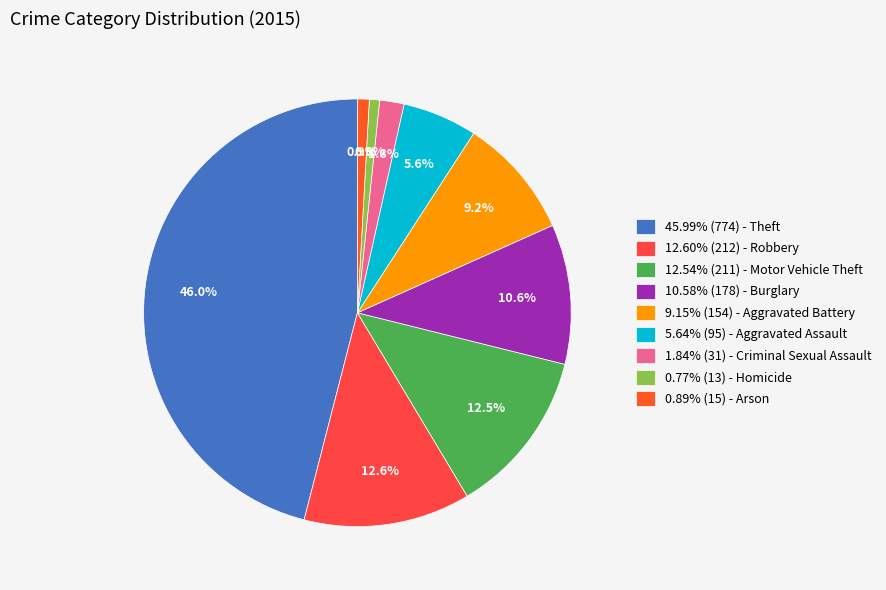

How many segments does this pie chart have?

9